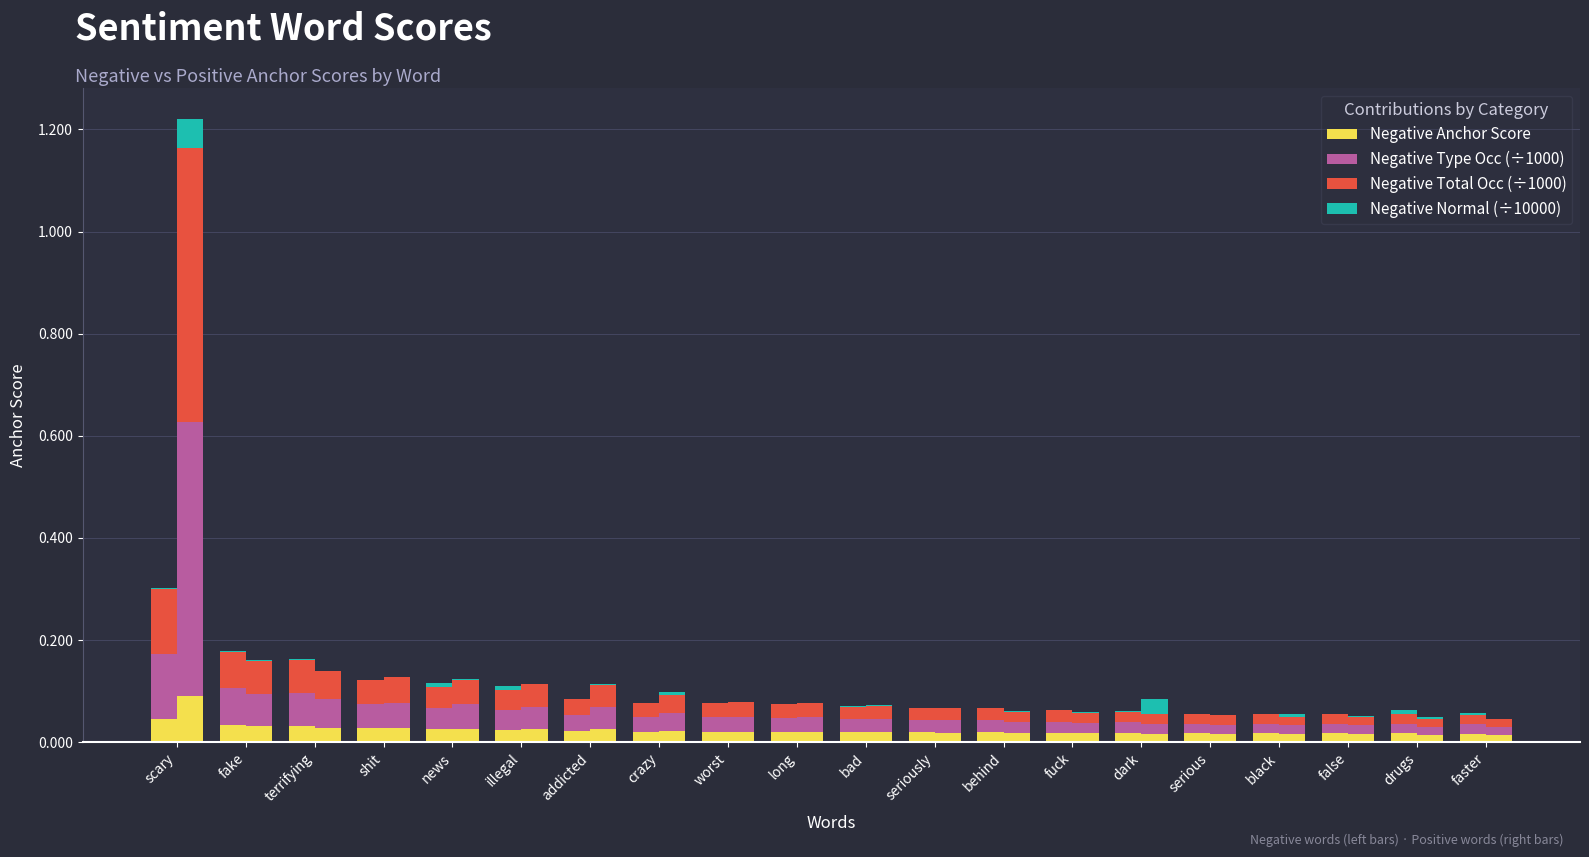

Is the value of Negative Type Occ (÷1000) at fuck greater than the value of Negative Total Occ (÷1000) at scary?

No